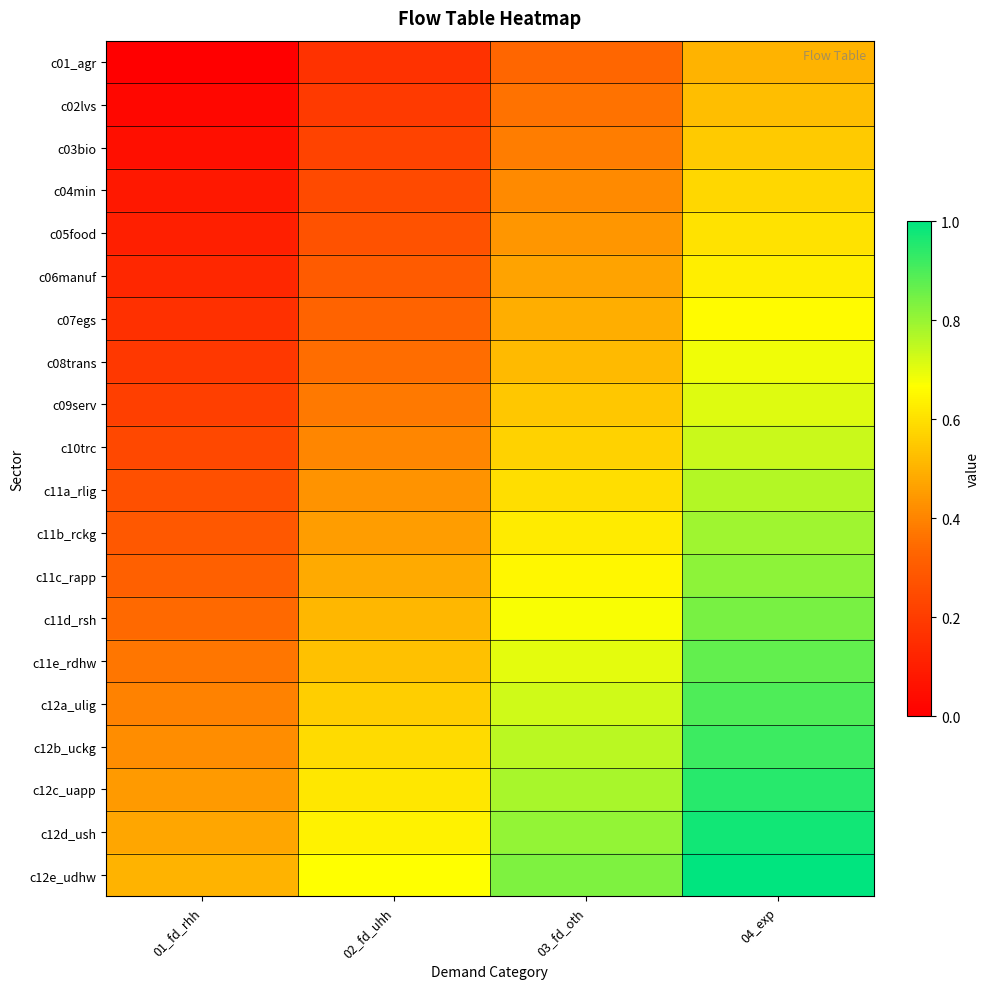

Which has a higher value, 02_fd_uhh or 03_fd_oth?

03_fd_oth